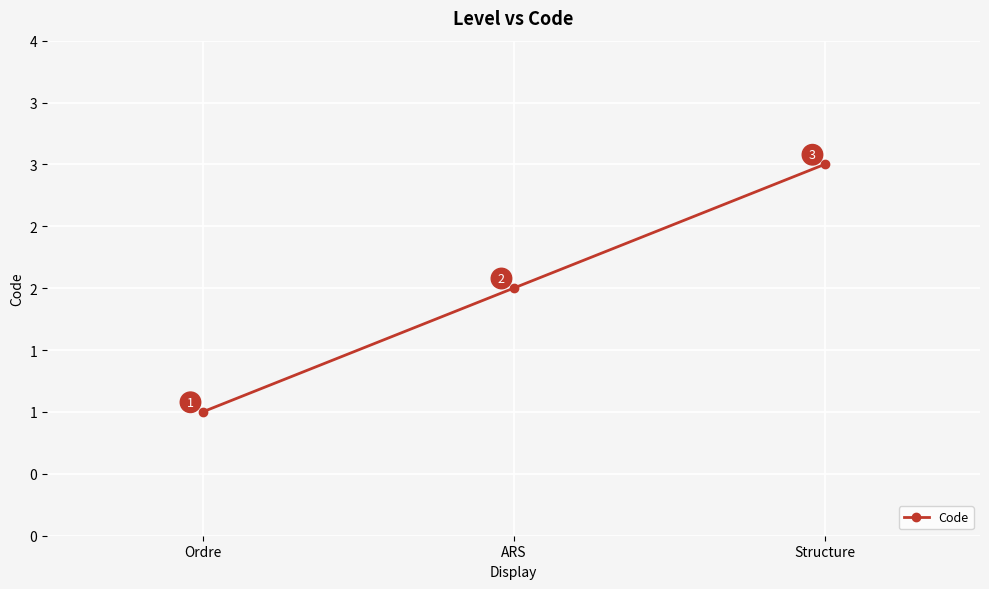

The chart shows a value of 2 at Structure. True or false?

False